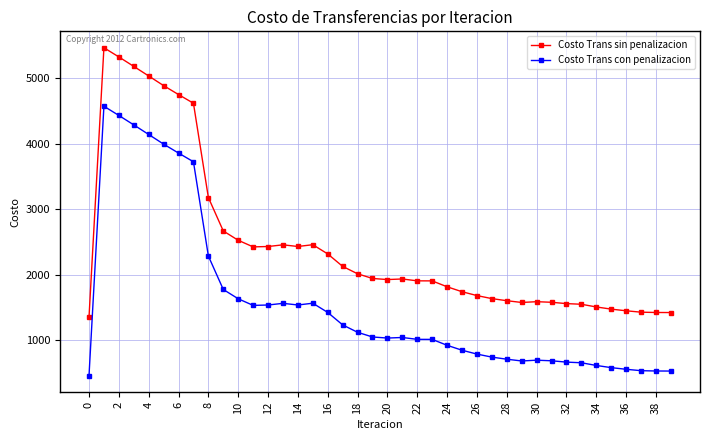

List the series in order of their peak value, lowest first.

Costo Trans con penalizacion, Costo Trans sin penalizacion